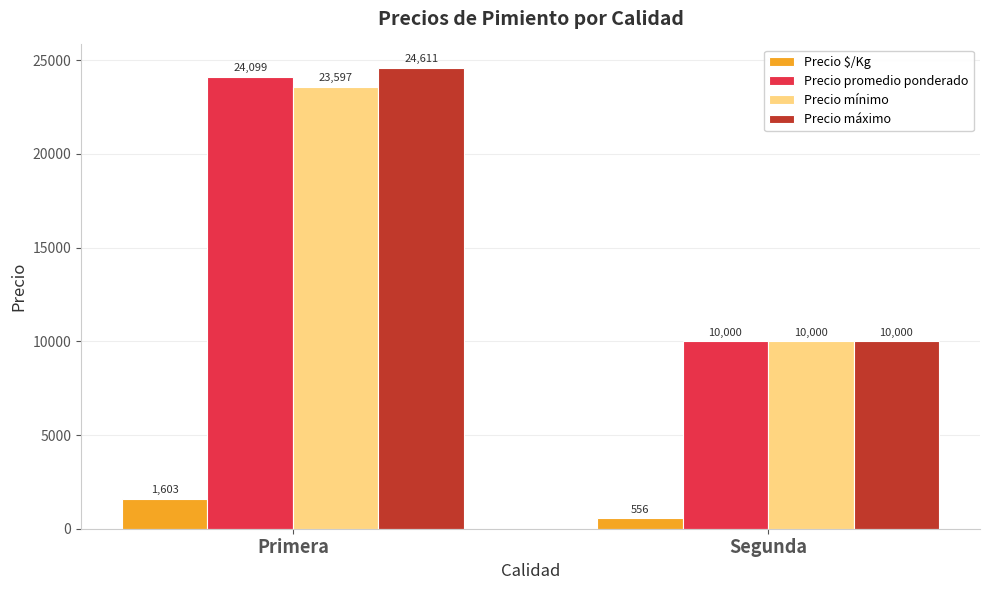

What position from the left is Primera?

1